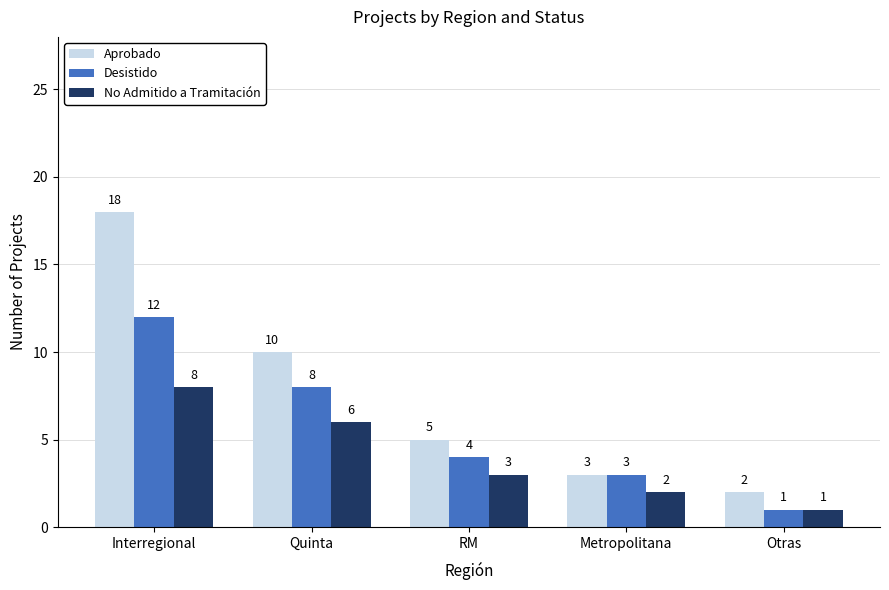

True or false: Desistido has a value of 13 at Quinta.

False